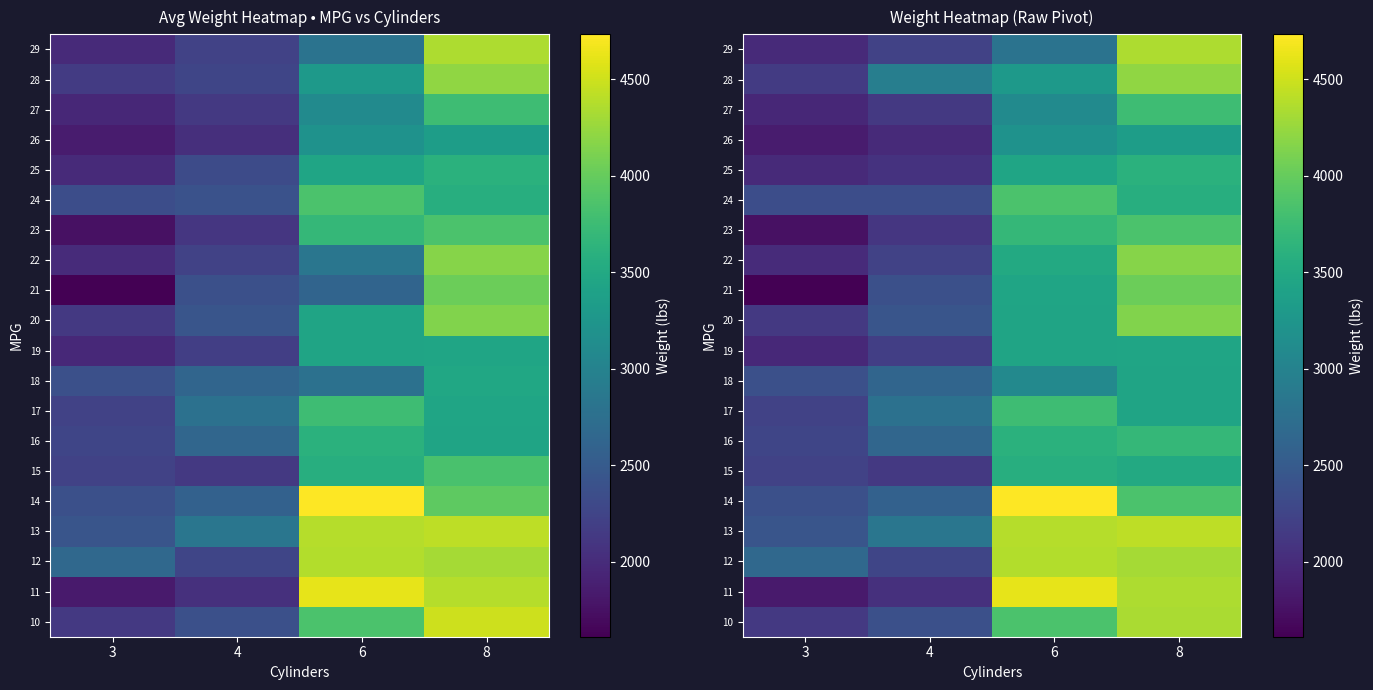

Rank the series by their maximum value, from highest to lowest.

14, 11, 13, 12, 29, 10, 28, 22, 20, 21, 23, 24, 17, 27, 16, 25, 15, 19, 18, 26